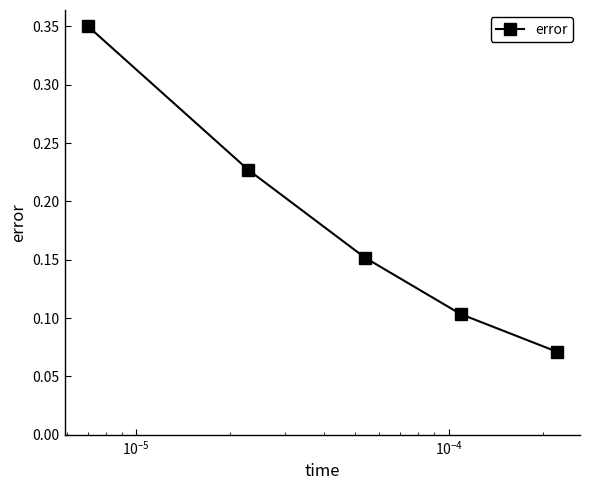

Count the values in the range 0 to 1.

5